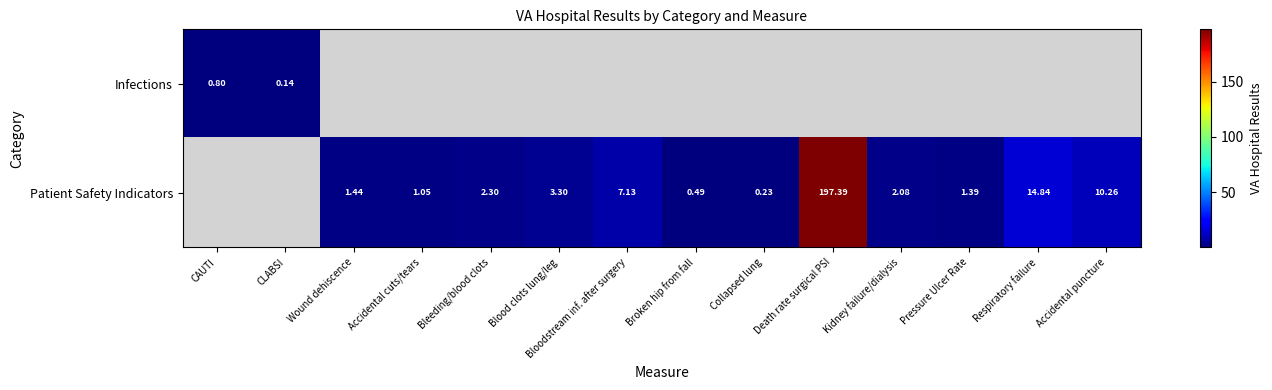

How many series are shown in this chart?

2